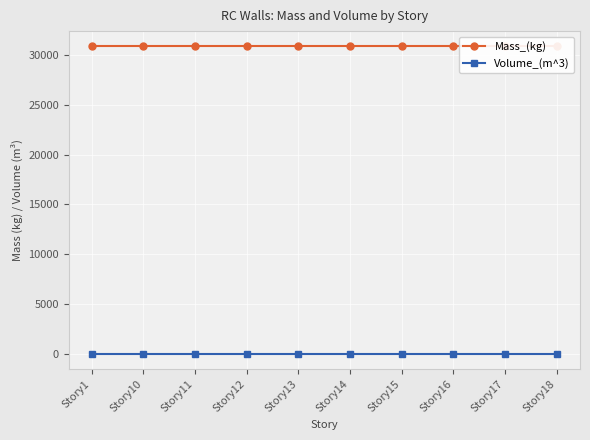

Rank the series at Story15 from lowest to highest value.

Volume_(m^3), Mass_(kg)